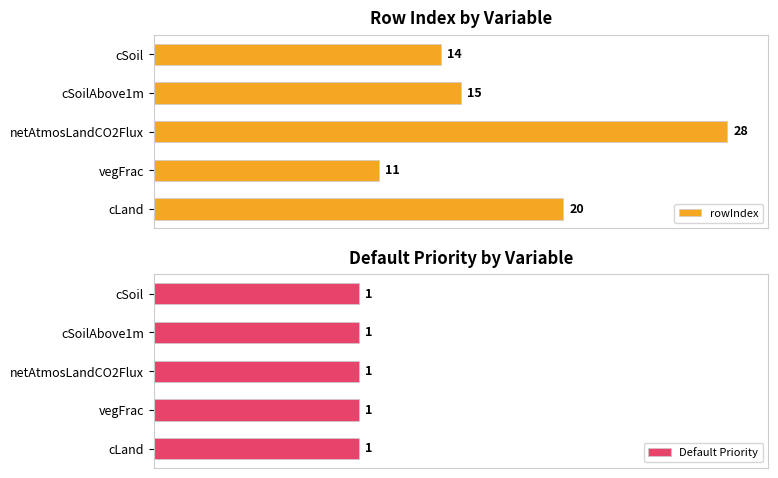

List the labels in order of rowIndex value, smallest first.

vegFrac, cSoil, cSoilAbove1m, cLand, netAtmosLandCO2Flux